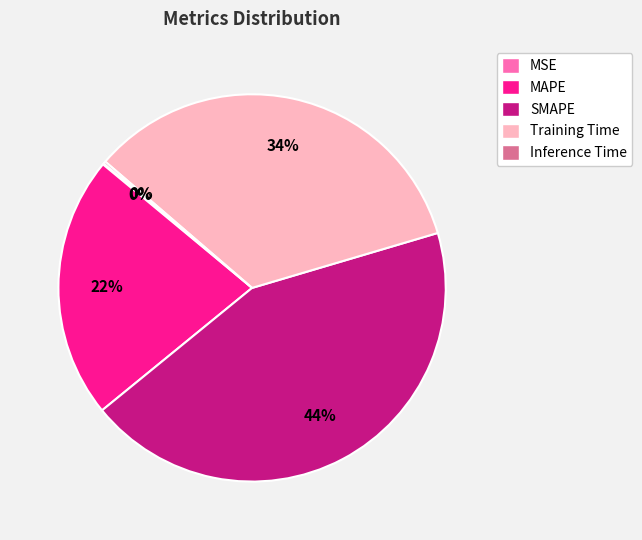

Is it true that MAPE is 22% of the pie?

True